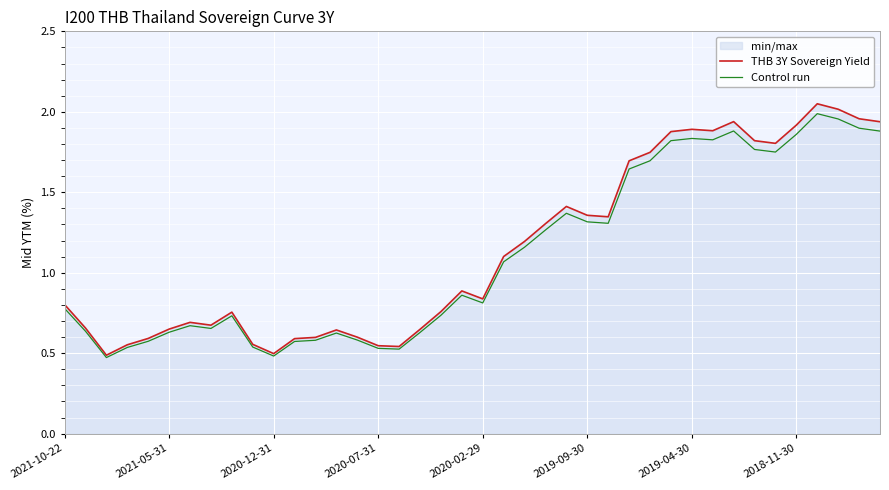

Rank the series by their maximum value, from highest to lowest.

THB 3Y Sovereign Yield, Control run